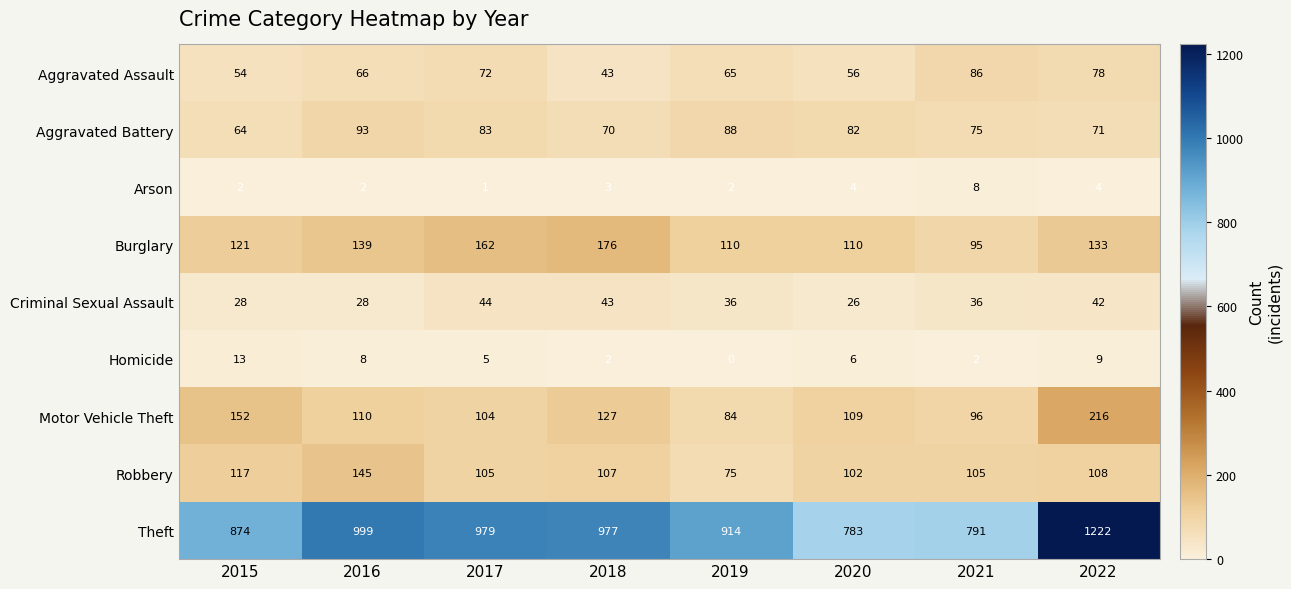

Where does the Criminal Sexual Assault series first go above 36?

2017